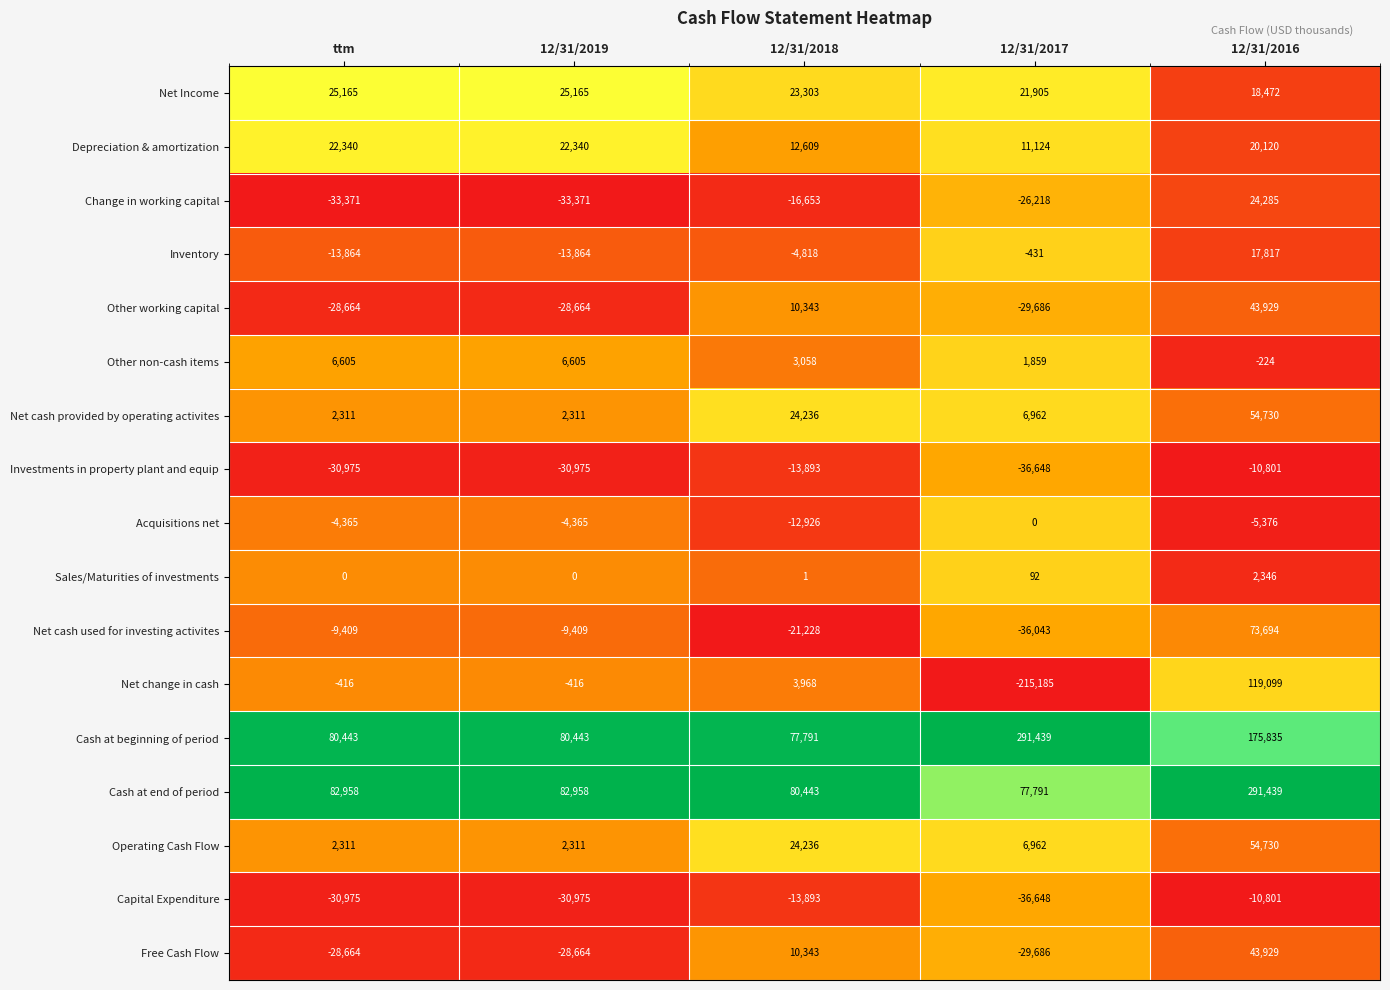

At which category is the sum across all series the highest?

12/31/2016